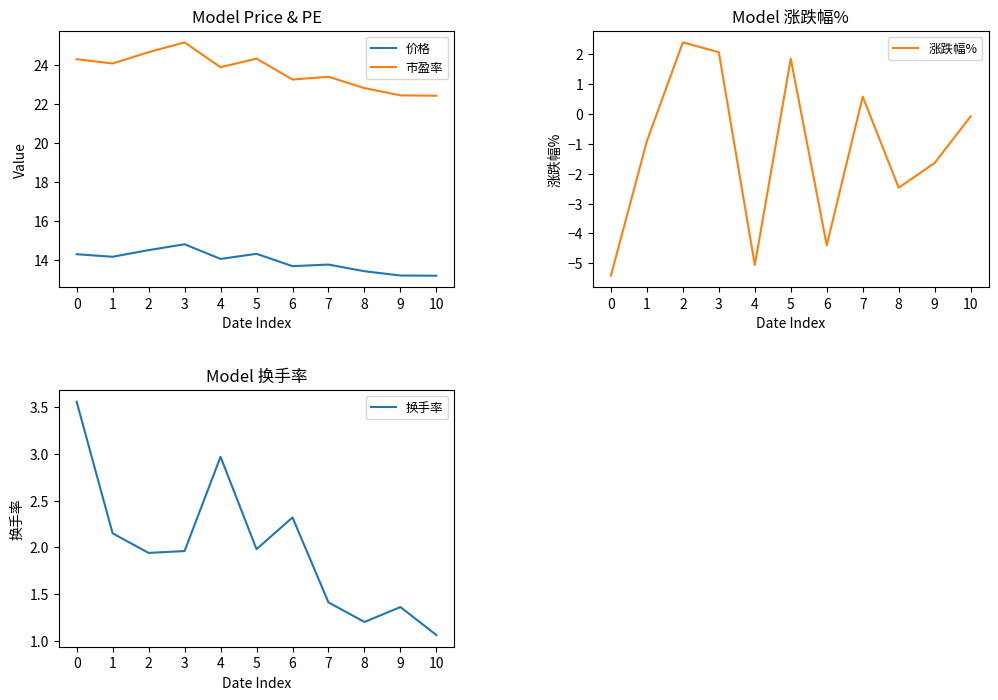

How many lines are shown in the chart?

4